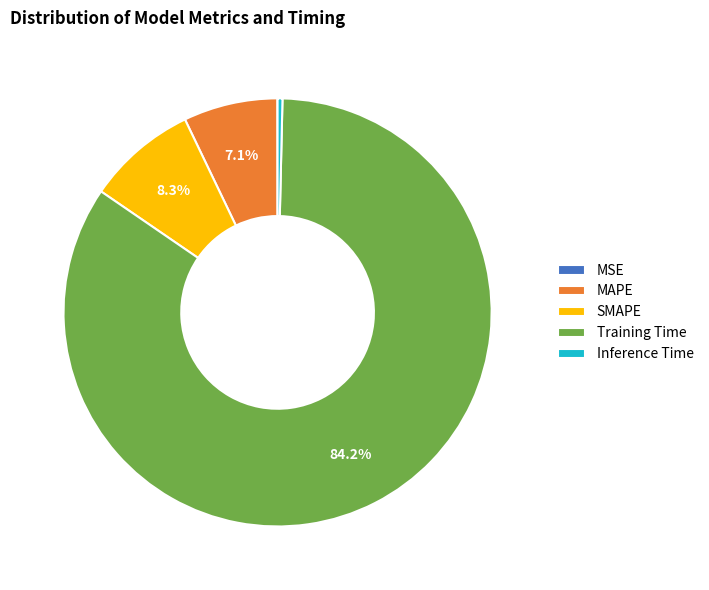

True or false: Training Time accounts for 97% of the total.

False